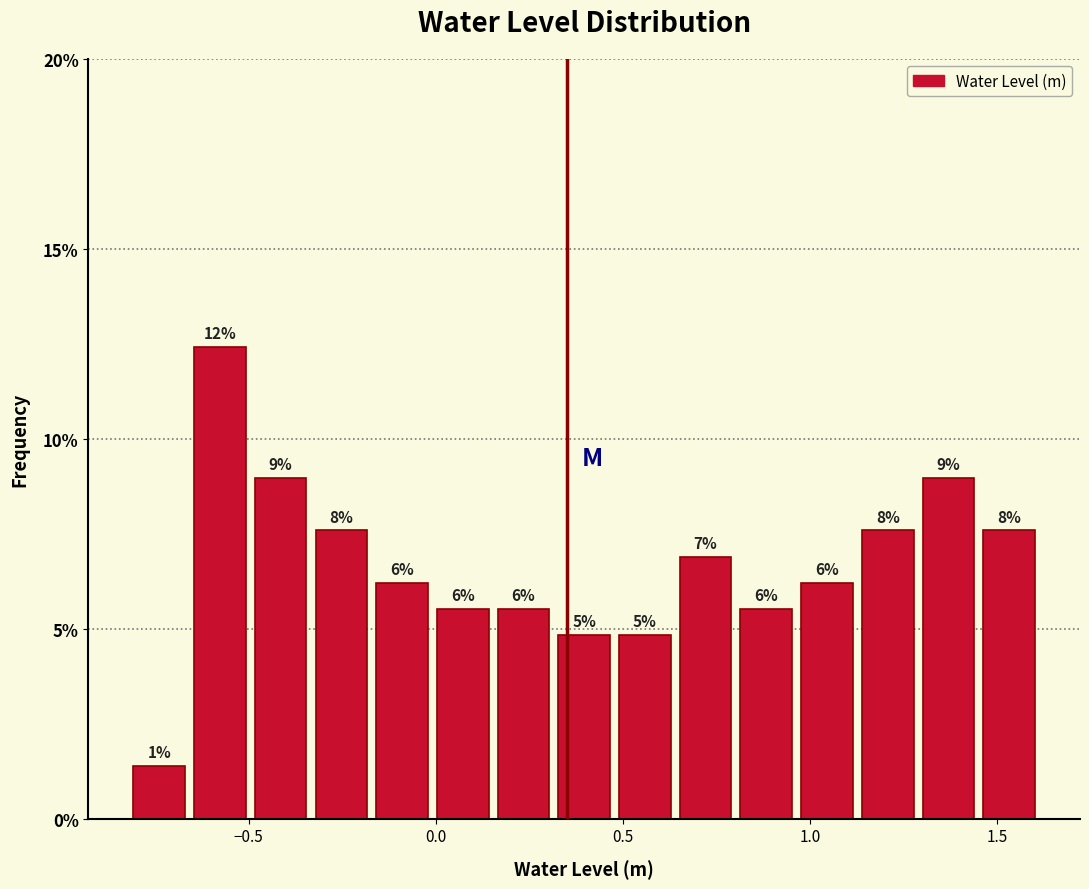

Around what value on the x-axis is the tallest bar? Give the approximate position of its centre, as read against the axis.

-0.60